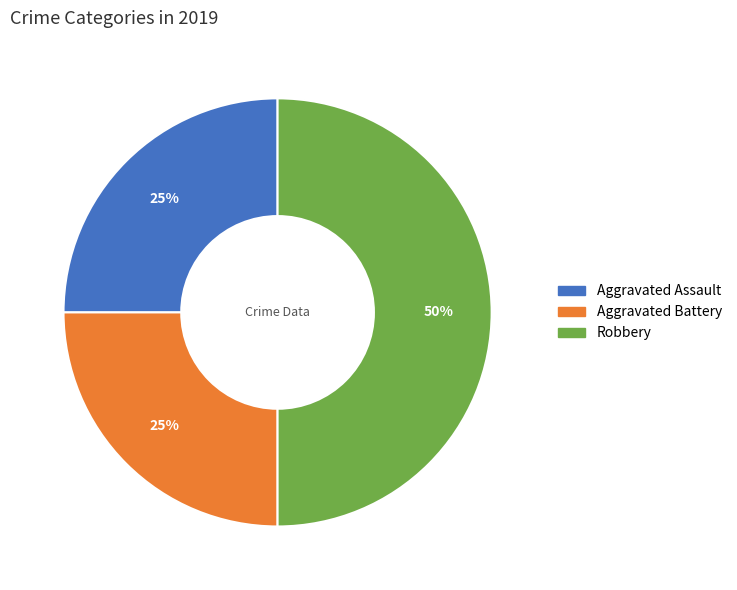

Is it true that Aggravated Battery is 37% of the pie?

False